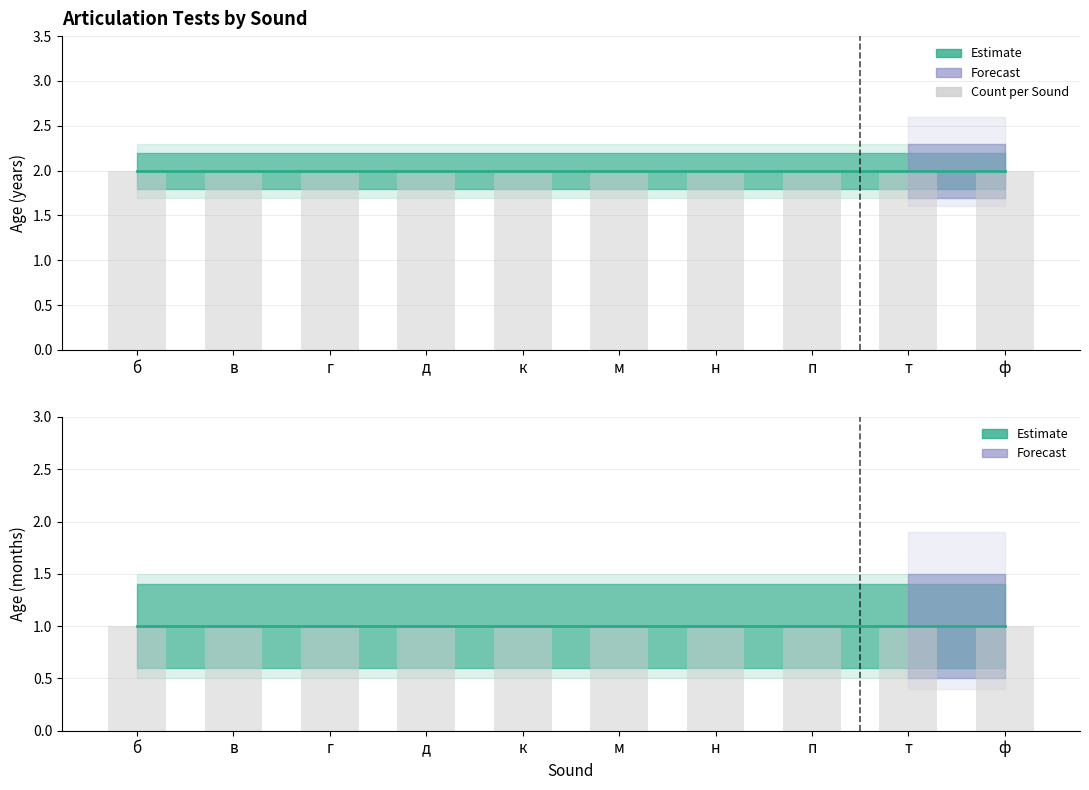

What is the difference between the highest and lowest values at п?

1